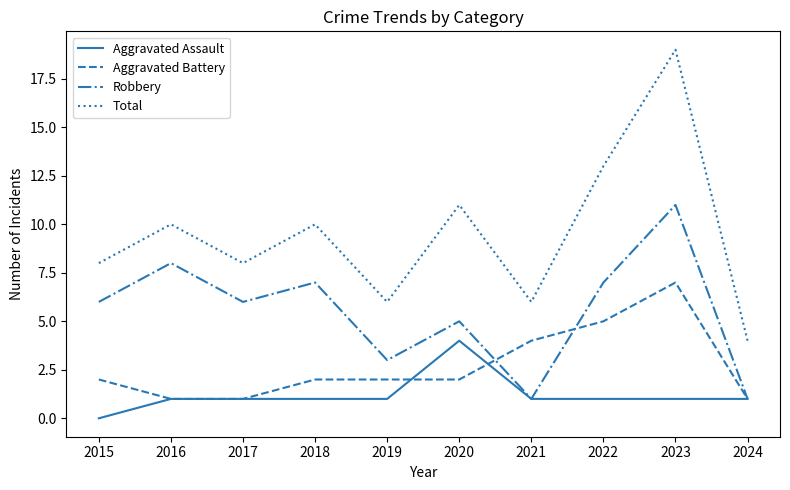

What is the sum of the Aggravated Assault values at 2015 and 2018?

1